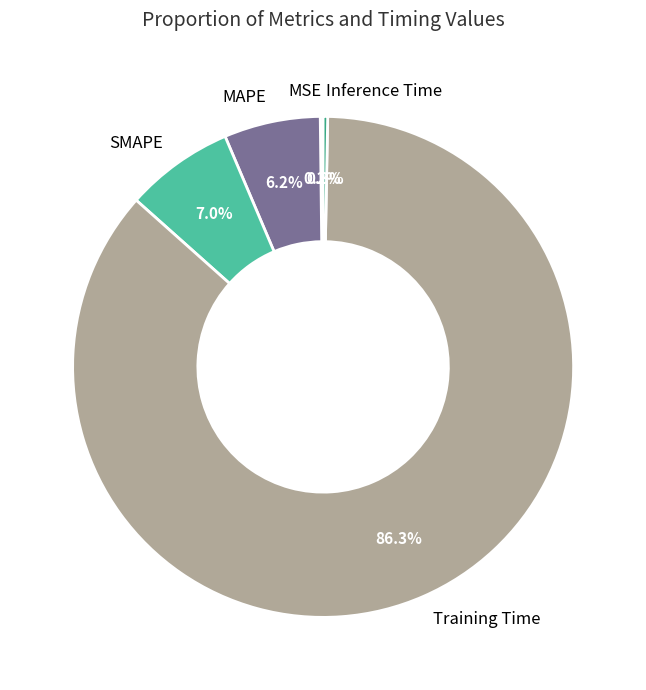

Which category has the biggest portion of the pie?

Training Time